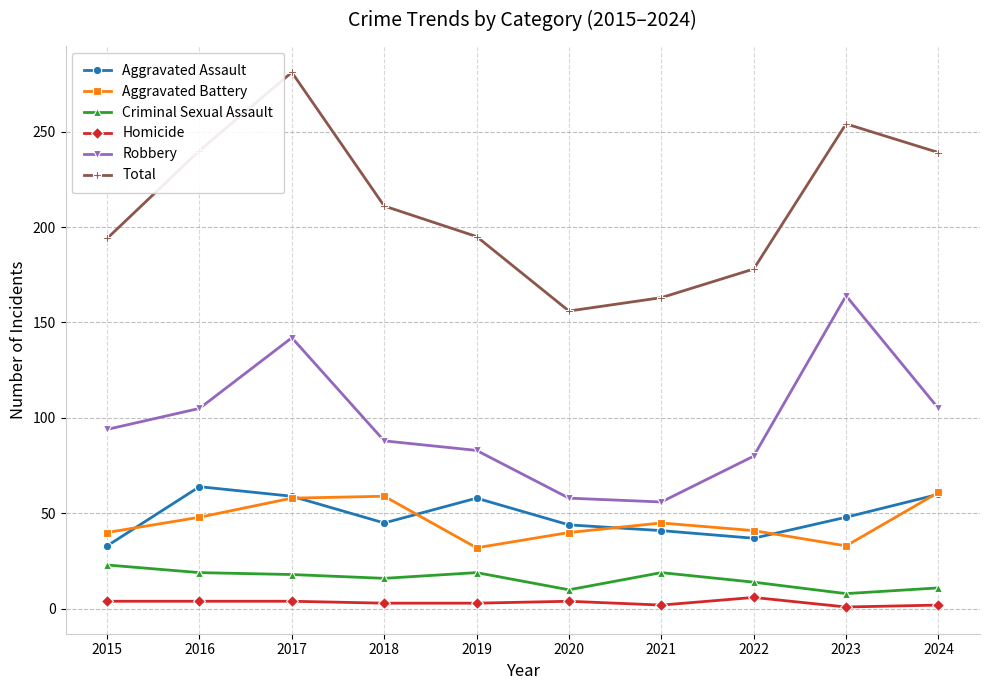

At 2016, list the series in order from largest to smallest.

Total, Robbery, Aggravated Assault, Aggravated Battery, Criminal Sexual Assault, Homicide